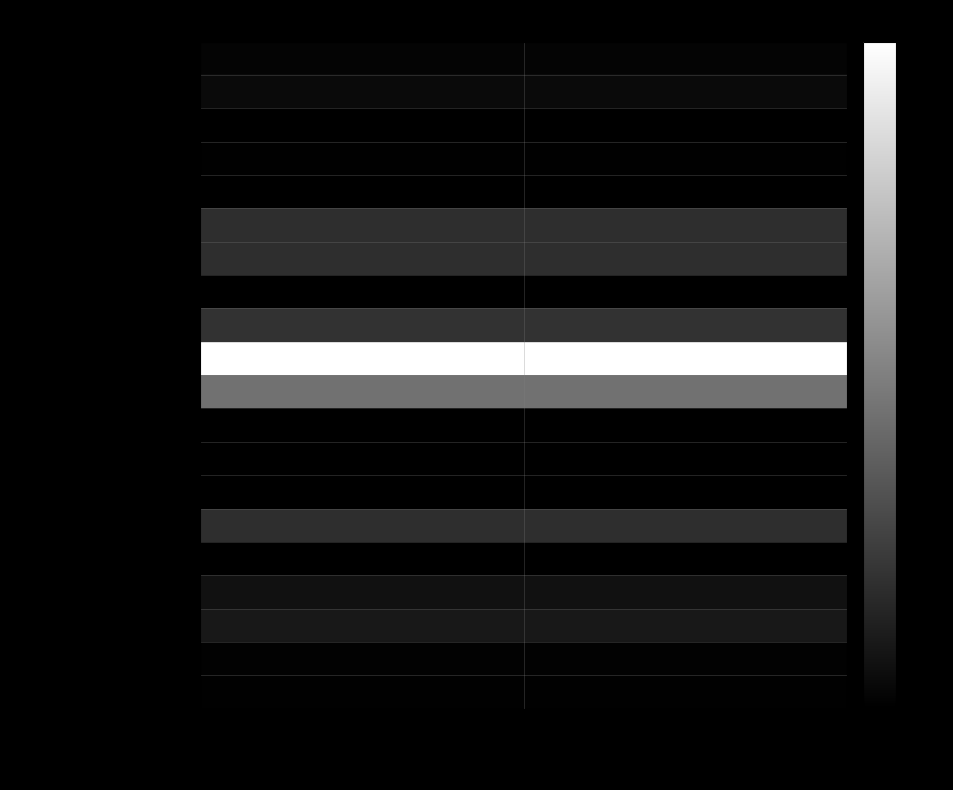

Which series has the largest total across all categories?

Coliformes Termotolerantes